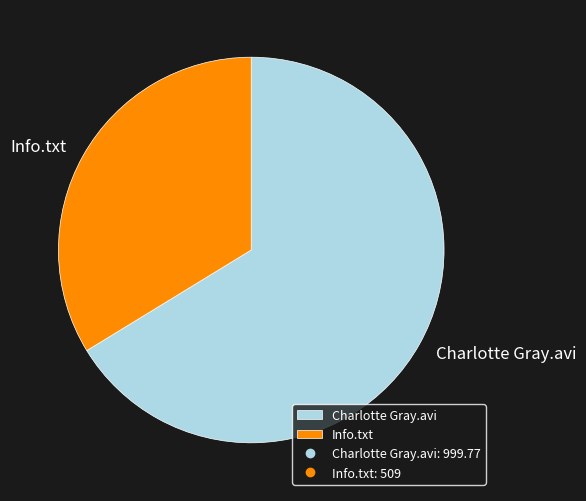

True or false: Charlotte Gray.avi accounts for 66% of the total.

True